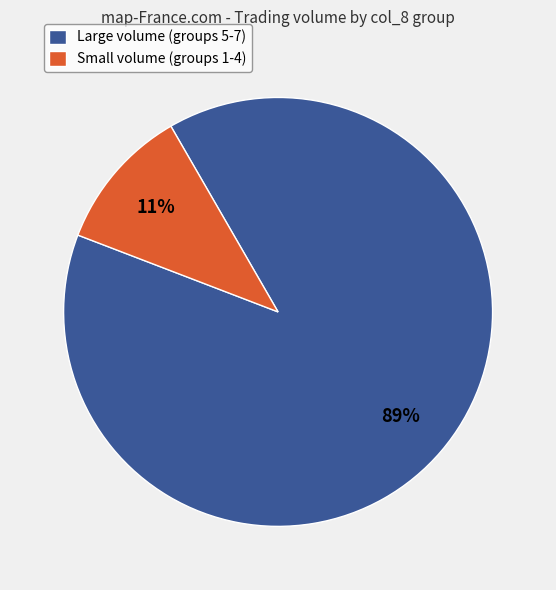

Is it true that Large volume (groups 5-7) is 89% of the pie?

True